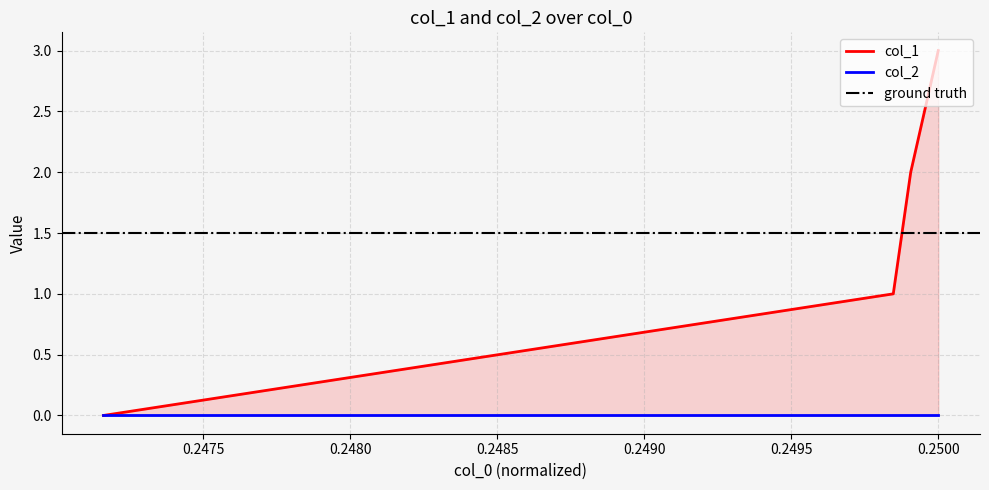

True or false: the data shows 4 at 0.2500.

False